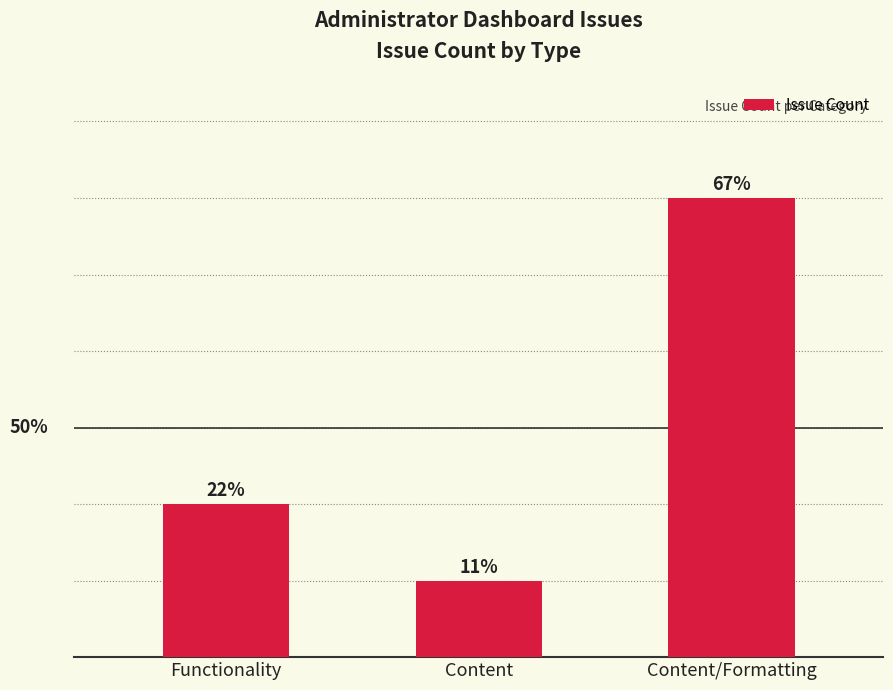

What position from the left is Content?

2